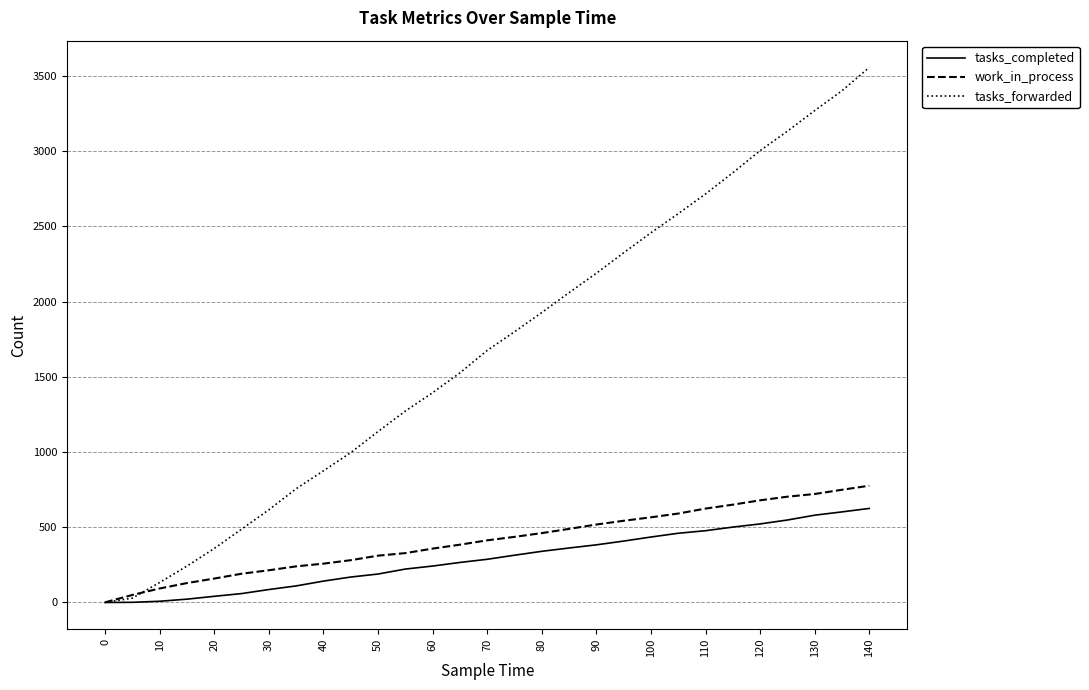

What is the greatest value displayed?

3556